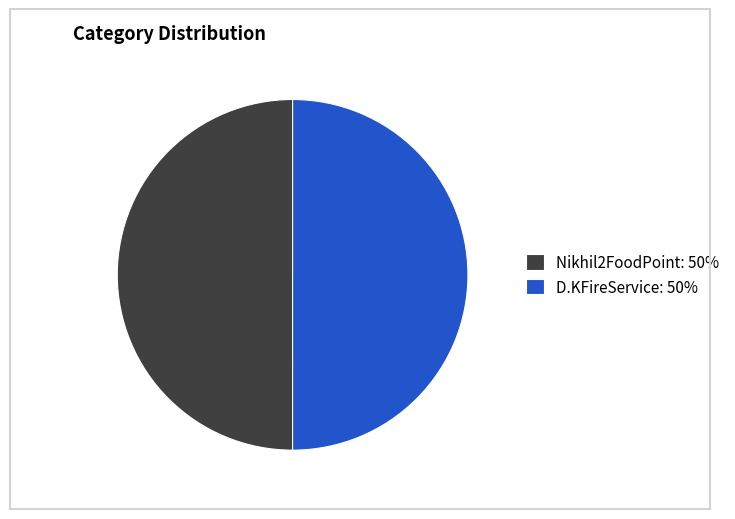

What is the ratio of the value at Nikhil2FoodPoint: 50% to the value at D.KFireService: 50%?

1.0